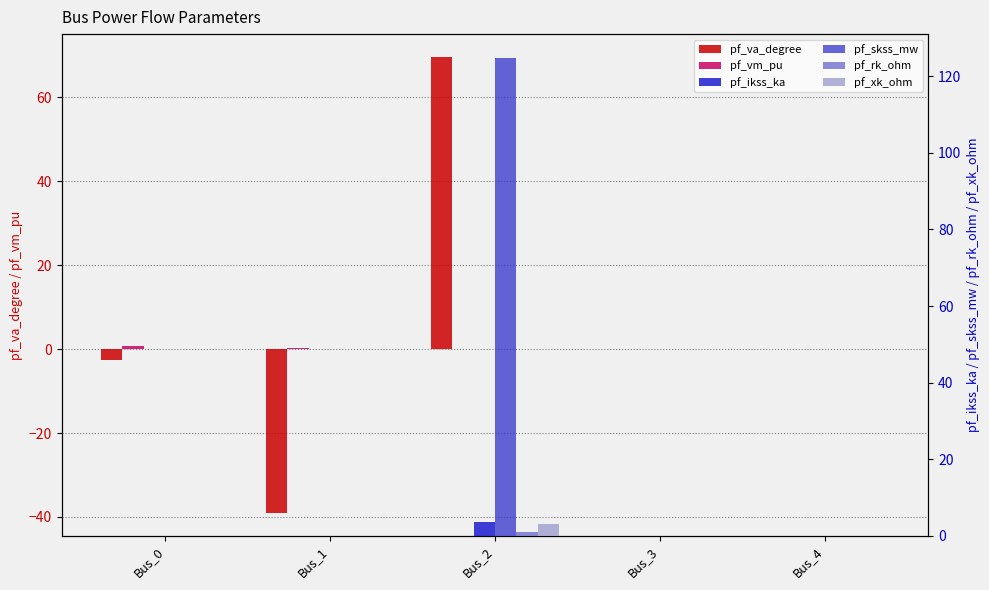

At which category does the chart reach its minimum across all series?

Bus_1